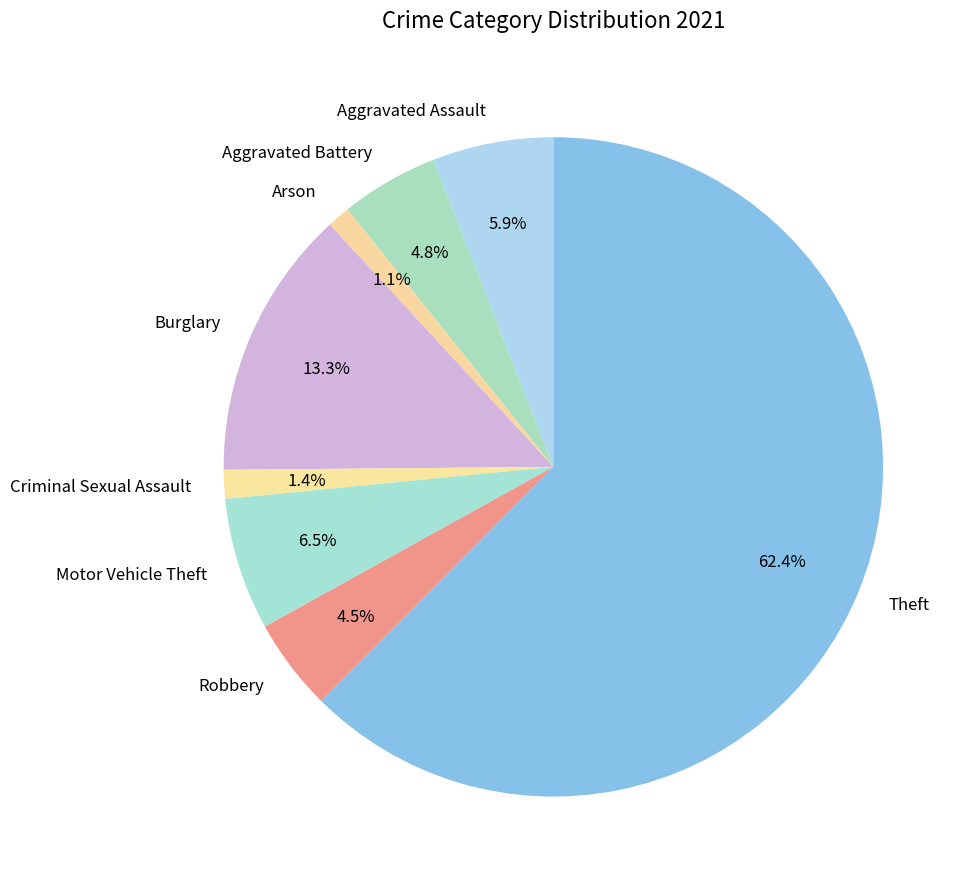

To the nearest percent, what is the combined percentage of Criminal Sexual Assault and Motor Vehicle Theft?

8%